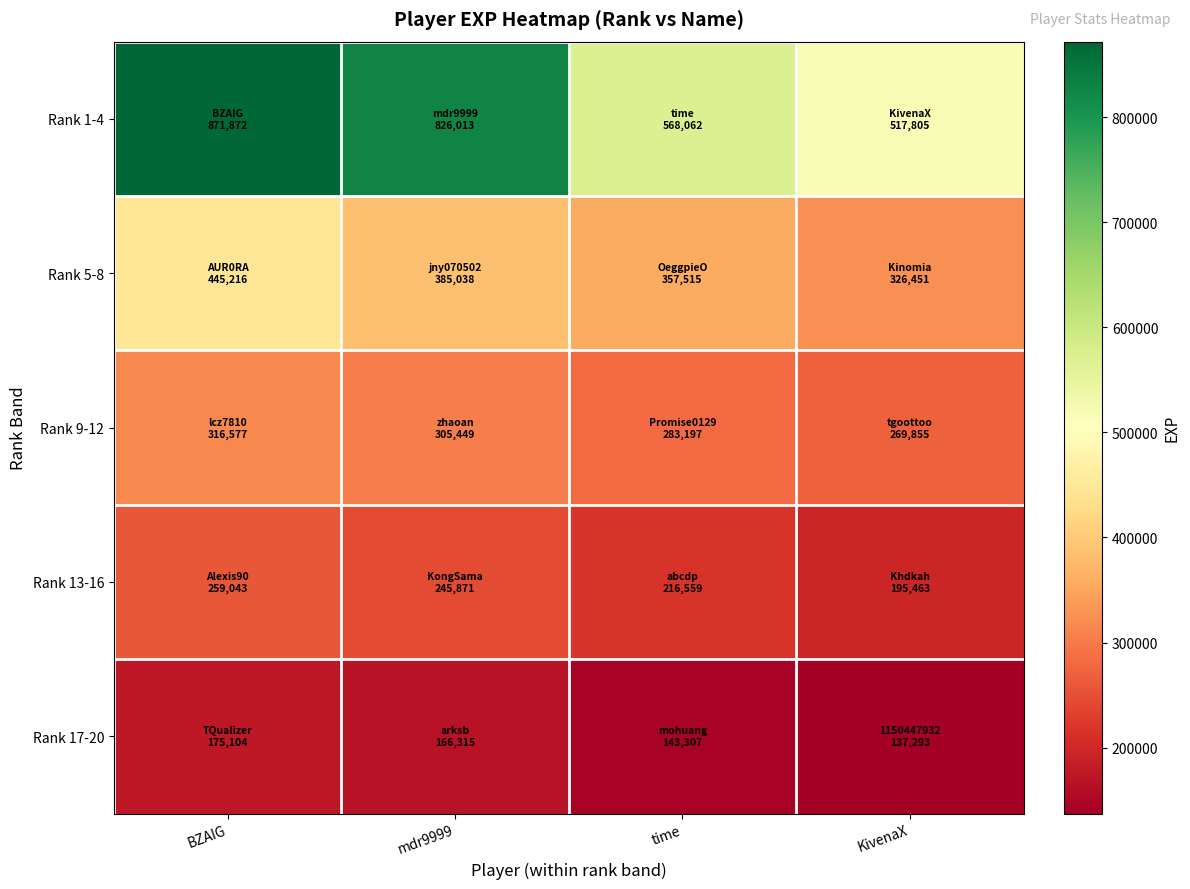

Between time and BZAIG, which is larger?

BZAIG